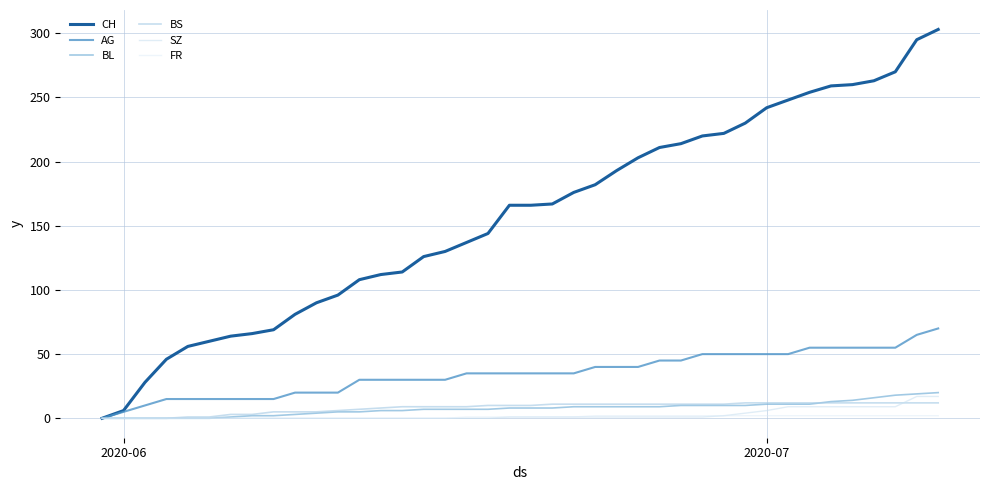

Which label corresponds to the smallest value in the chart?

2020-06